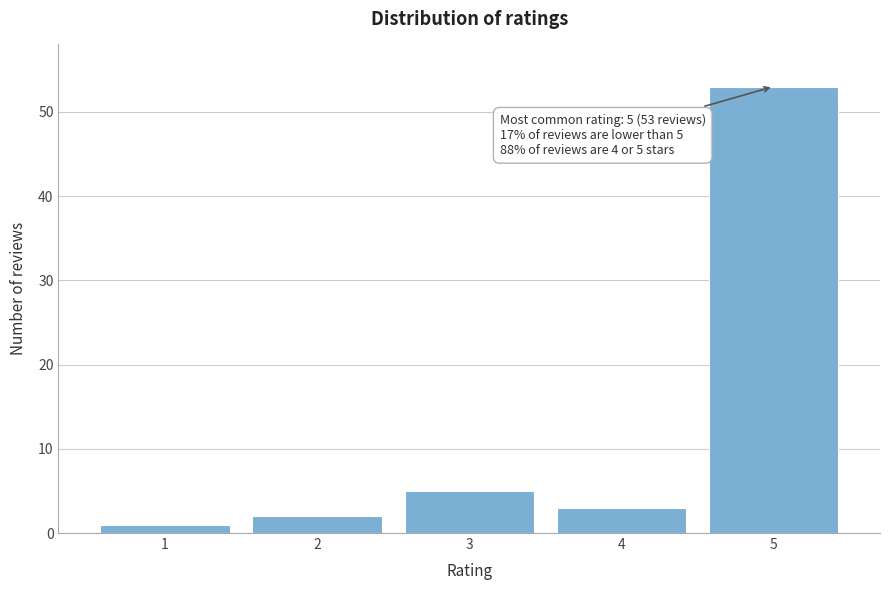

Reading left to right, extract all data points from this chart.

1	2	5	3	53